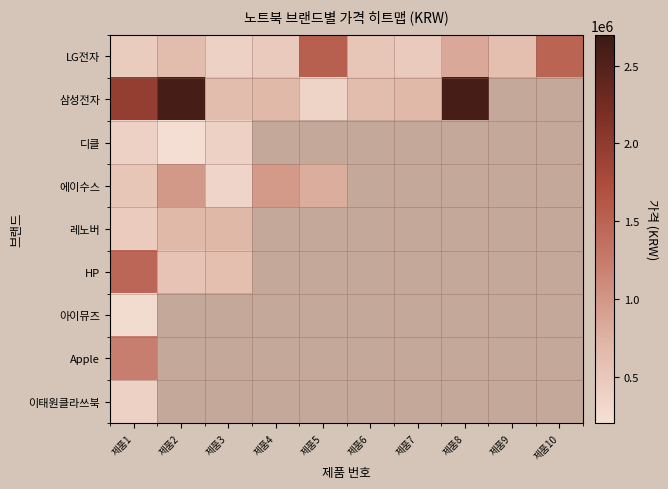

What is the spread (max minus min) of values at 제품1?

1694380.0